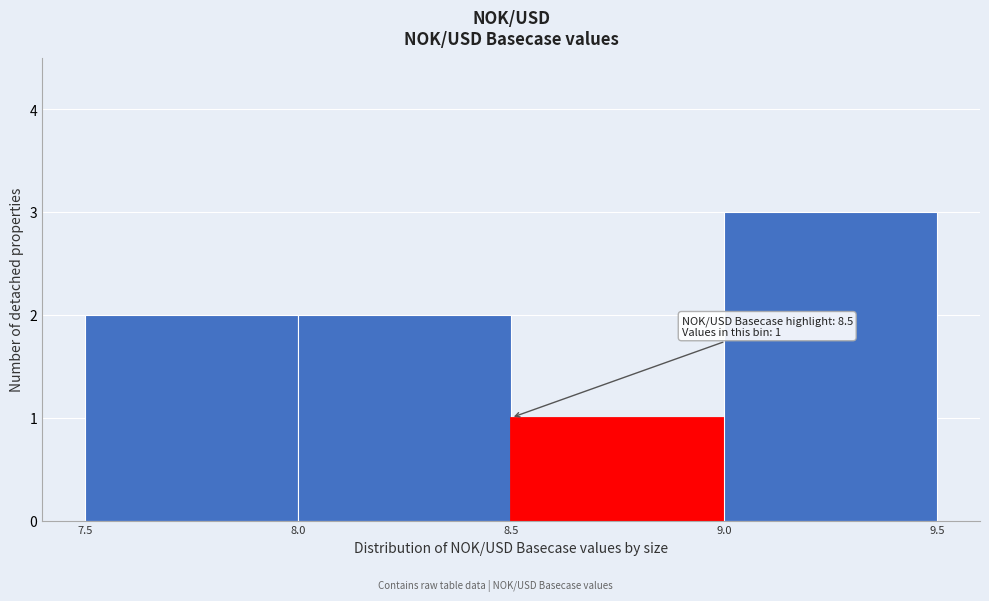

Which range on the x-axis has the tallest bar?

9.0 to 9.5